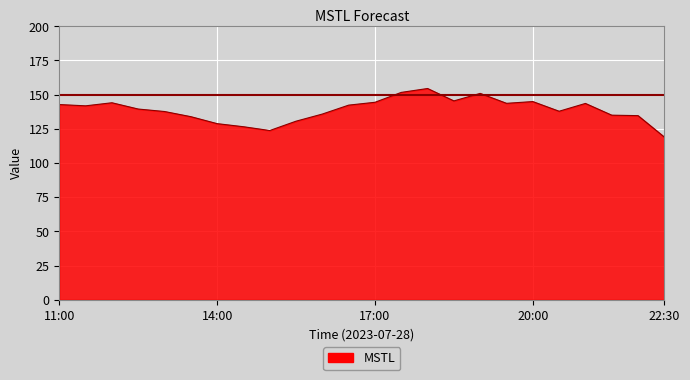

What is the maximum value shown in the chart?

154.5